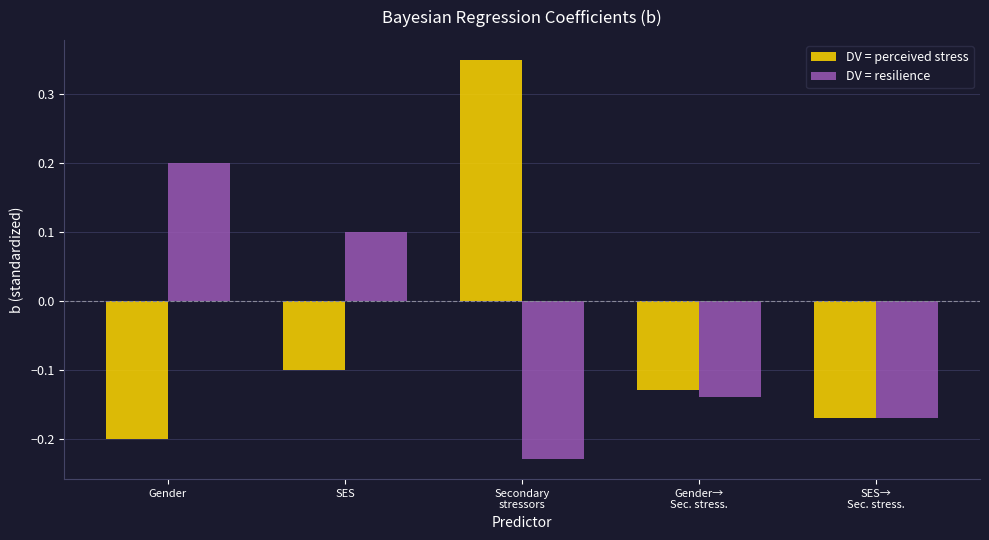

What is the value of the DV = resilience bar at the 2nd from the left?

0.1